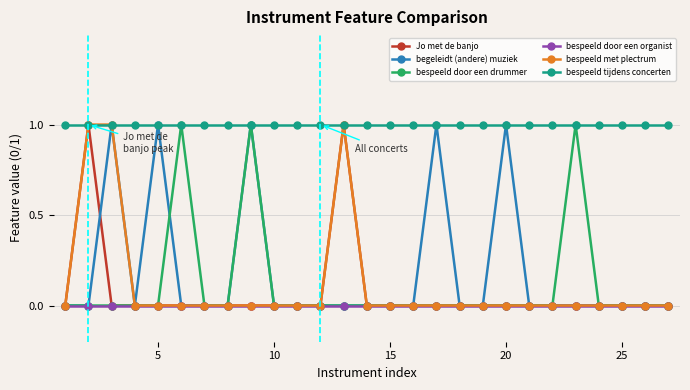

True or false: bespeeld door een organist and bespeeld tijdens concerten intersect in this chart.

False